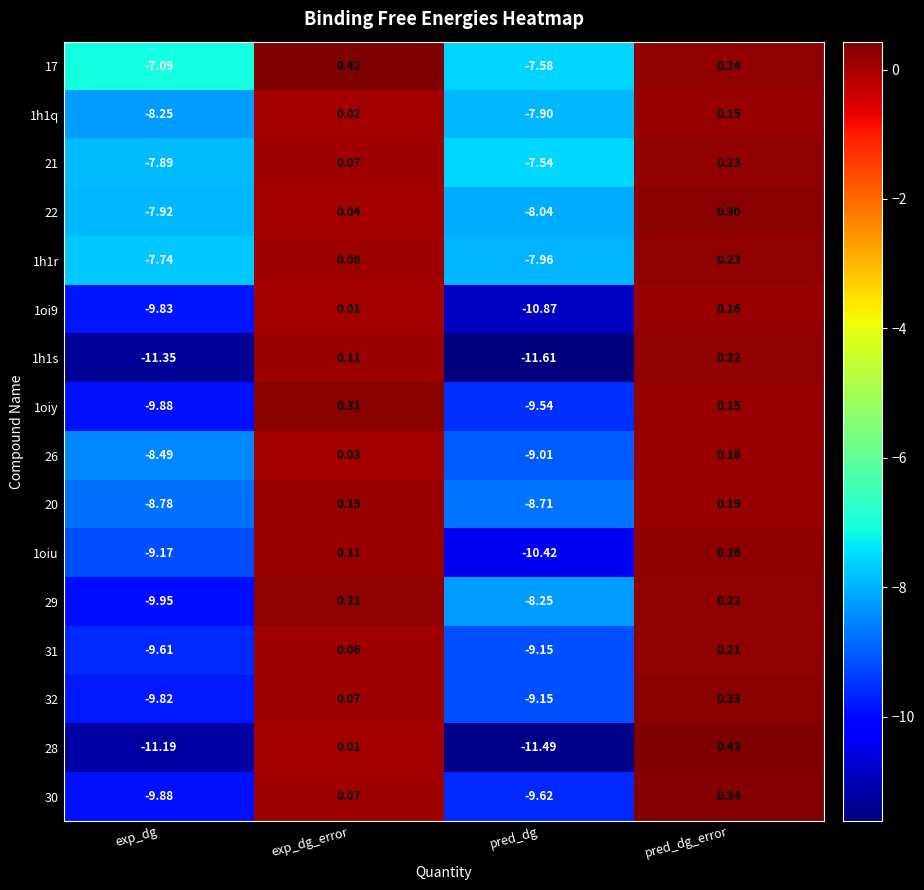

At which label is 1h1r closest to -3?

exp_dg_error